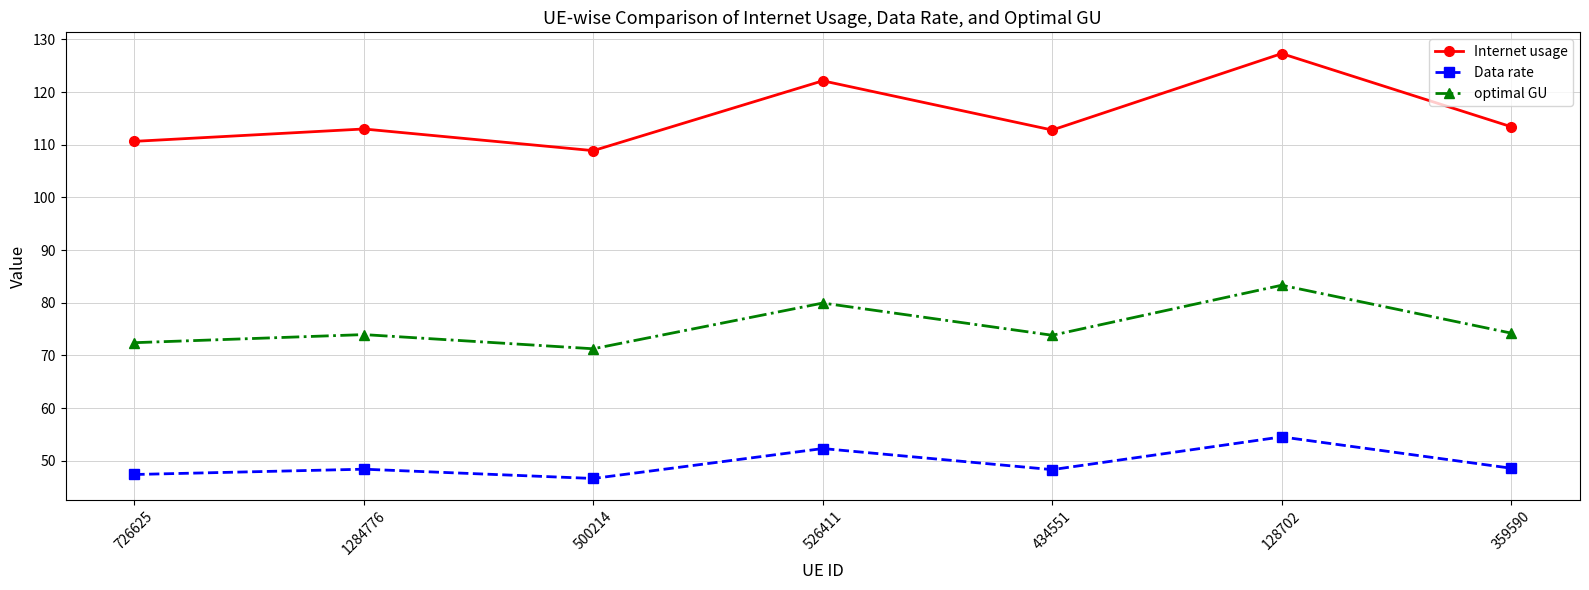

List the series in order of their overall mean, lowest first.

Data rate, optimal GU, Internet usage